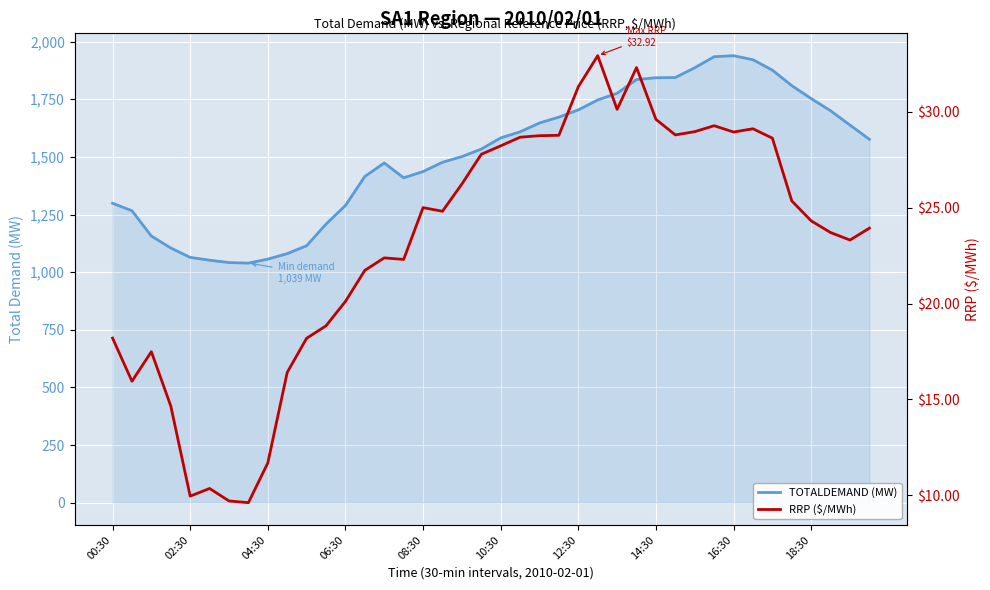

Rank the categories by TOTALDEMAND (MW) value from highest to lowest.

32, 31, 33, 30, 34, 29, 28, 27, 35, 26, 36, 25, 24, 37, 23, 22, 38, 21, 20, 39, 19, 18, 17, 14, 16, 13, 15, 00:30, 12, 02:30, 11, 04:30, 10, 06:30, 18:30, 08:30, 16:30, 10:30, 12:30, 14:30